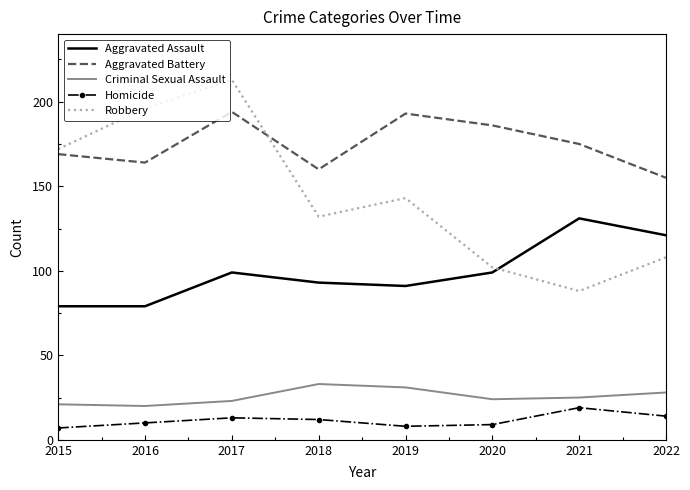

The Aggravated Battery series shows 164 at 2016. True or false?

True